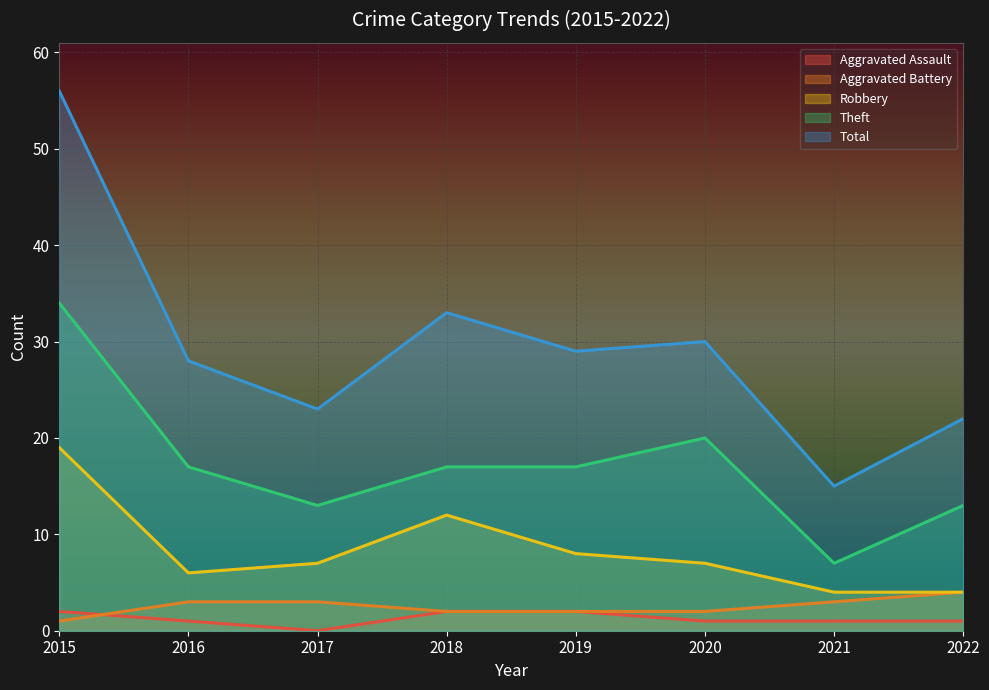

What is the difference between the maximum and minimum values in the Robbery series?

15